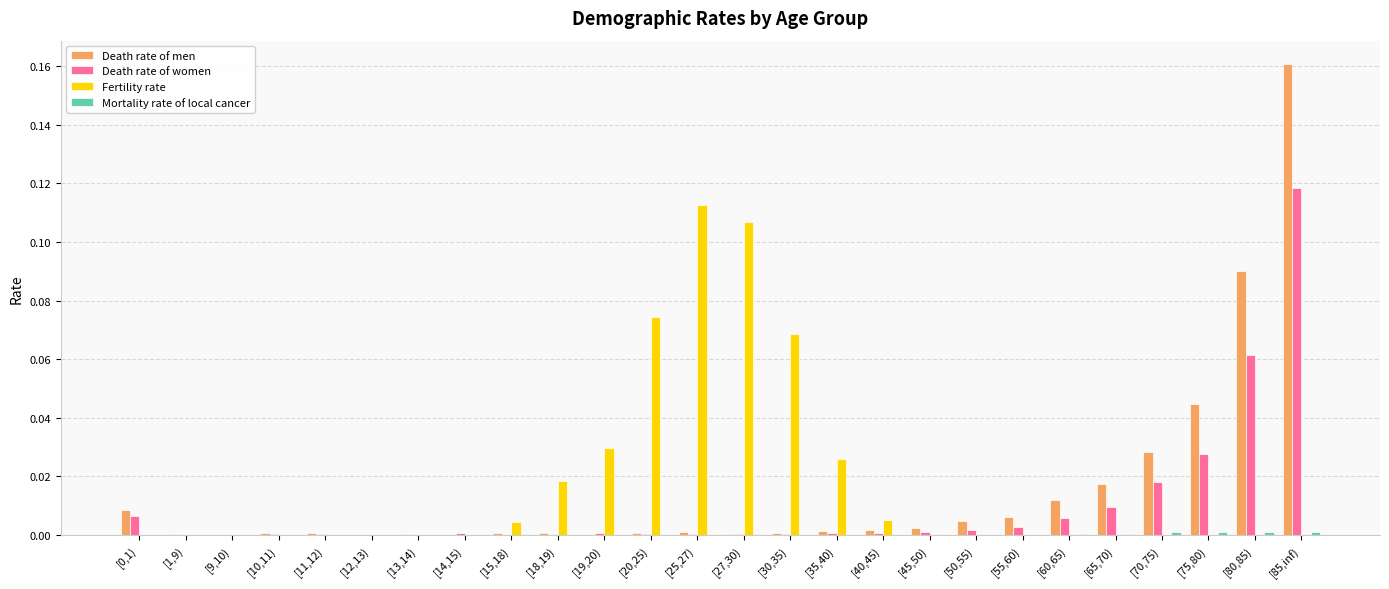

How many groups of bars are there?

26